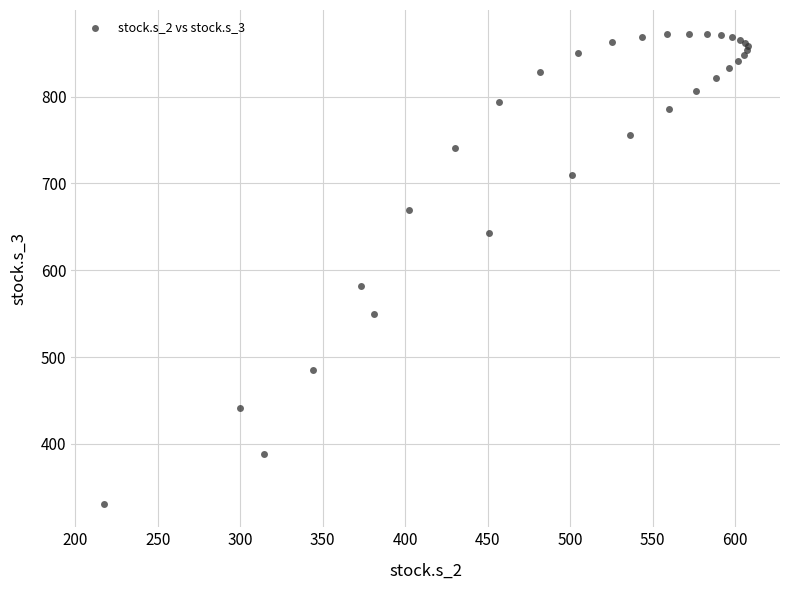

What Y value in the scatter plot is closest to 601?

581.8